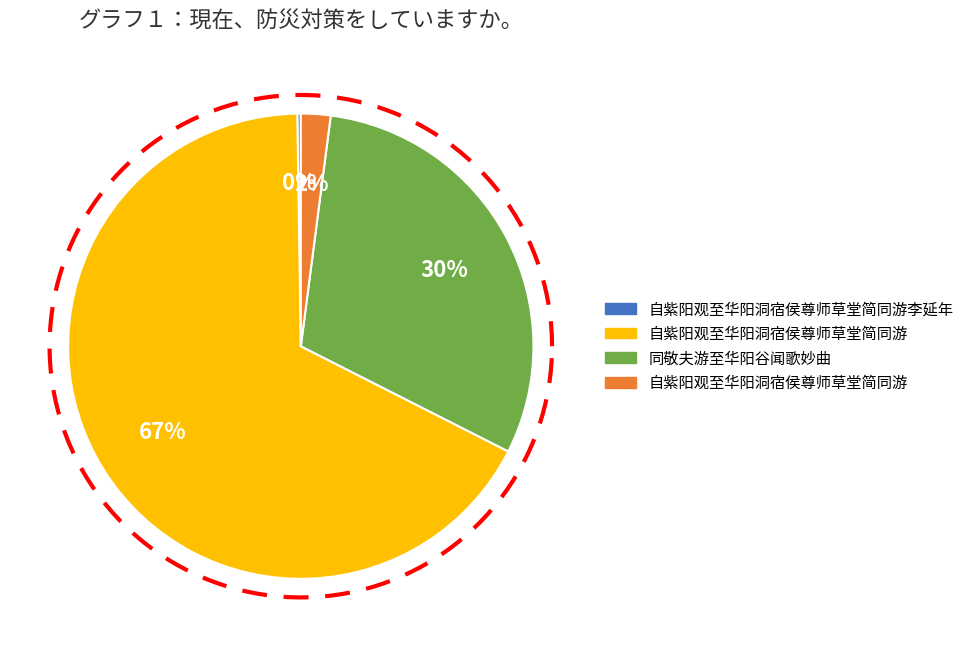

Count the number of slices in the pie.

4